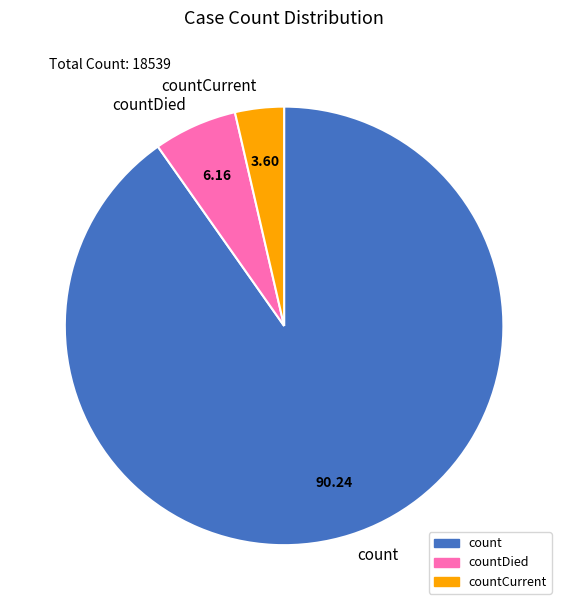

Is the sum of countDied and countCurrent greater than half?

No